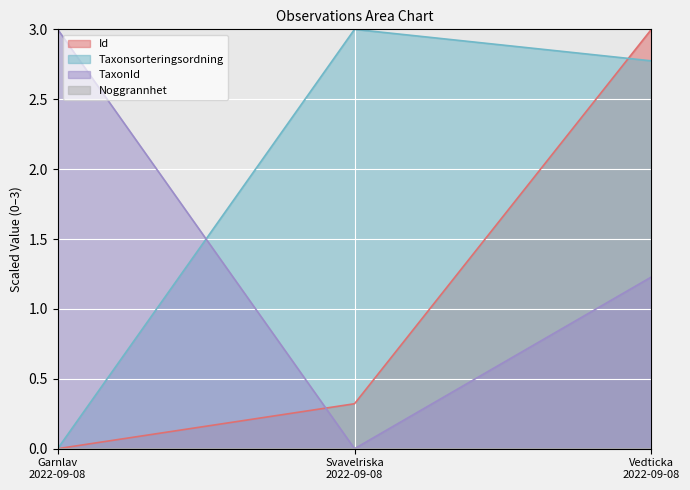

Rank the series by their average value, from highest to lowest.

Taxonsorteringsordning, TaxonId, Id